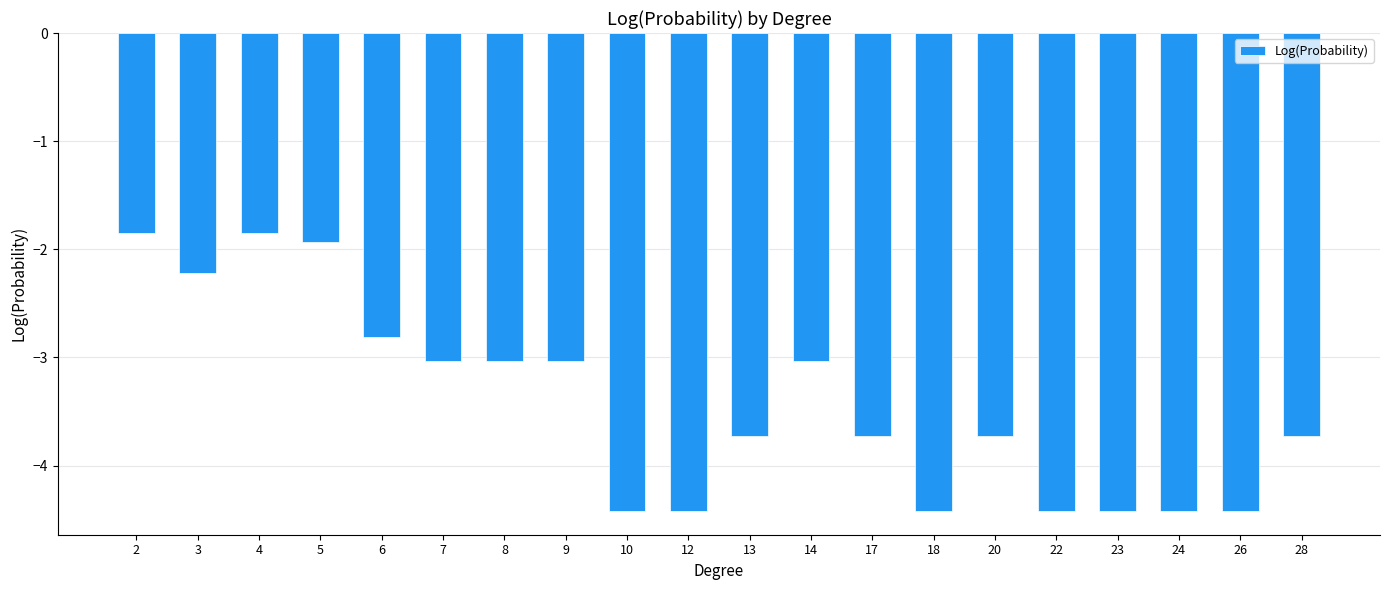

What is the sum of the values at 6 and 28?

-6.5